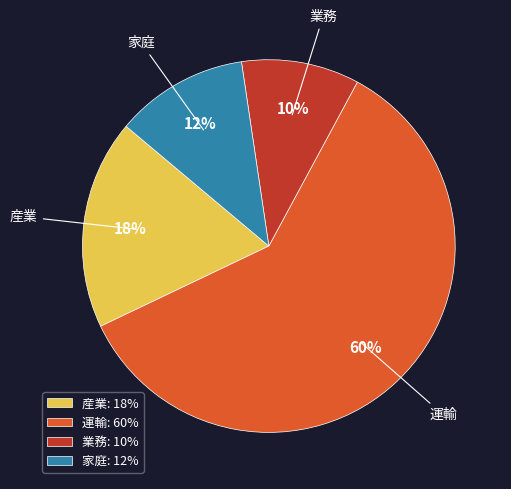

Which has a higher value, 運輸: 60% or 家庭: 12%?

運輸: 60%